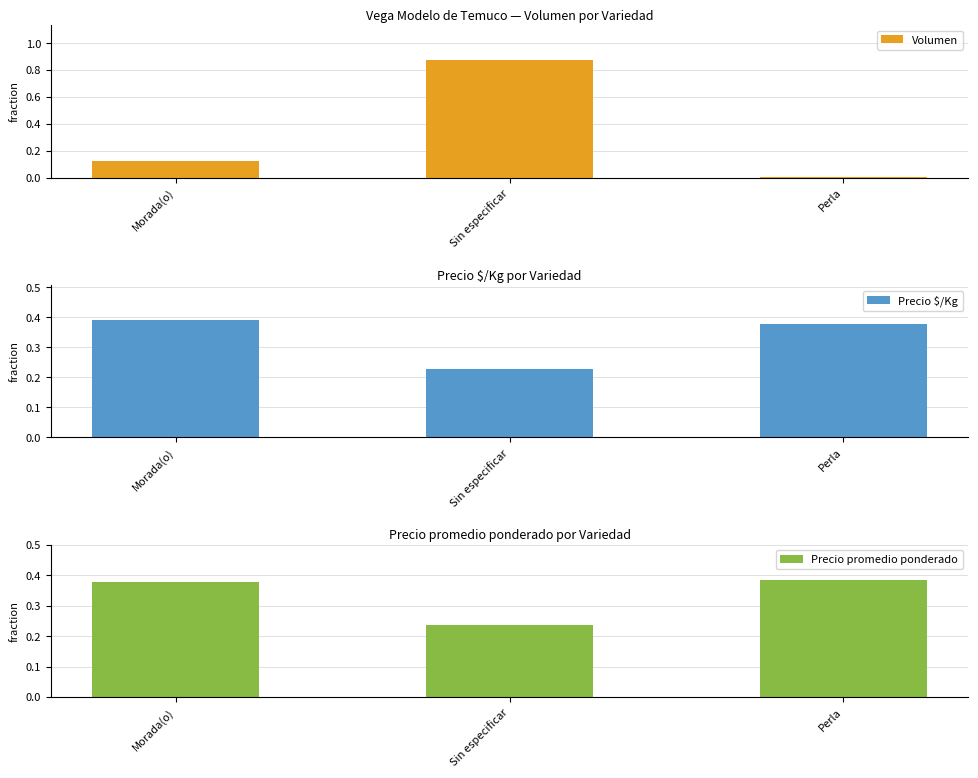

List the series in order of their peak value, highest first.

Volumen, Precio $/Kg, Precio promedio ponderado